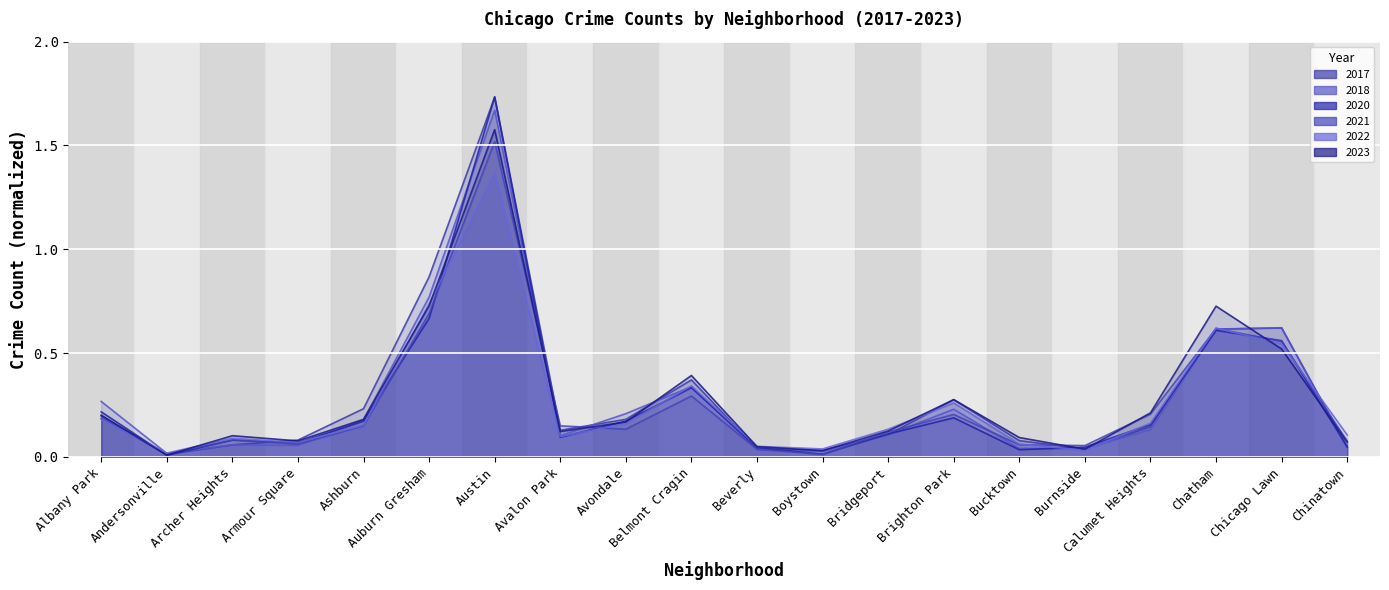

Reading left to right, list all the values displayed in this chart.

2018: Albany Park=0.3	Andersonville=0.0	Archer Heights=0.1	Armour Square=0.1	Ashburn=0.2	Auburn Gresham=0.8	Austin=1.7	Avalon Park=0.1	Avondale=0.2	Belmont Cragin=0.3	Beverly=0.0	Boystown=0.0	Bridgeport=0.1	Brighton Park=0.2	Bucktown=0.0	Burnside=0.0	Calumet Heights=0.1	Chatham=0.6	Chicago Lawn=0.6	Chinatown=0.0
2020: Albany Park=0.2	Andersonville=0.0	Archer Heights=0.1	Armour Square=0.1	Ashburn=0.2	Auburn Gresham=0.7	Austin=1.7	Avalon Park=0.1	Avondale=0.2	Belmont Cragin=0.3	Beverly=0.0	Boystown=0.0	Bridgeport=0.1	Brighton Park=0.2	Bucktown=0.0	Burnside=0.0	Calumet Heights=0.2	Chatham=0.6	Chicago Lawn=0.6	Chinatown=0.0
2022: Albany Park=0.2	Andersonville=0.0	Archer Heights=0.1	Armour Square=0.1	Ashburn=0.2	Auburn Gresham=0.7	Austin=1.4	Avalon Park=0.1	Avondale=0.2	Belmont Cragin=0.3	Beverly=0.1	Boystown=0.0	Bridgeport=0.1	Brighton Park=0.3	Bucktown=0.1	Burnside=0.0	Calumet Heights=0.2	Chatham=0.6	Chicago Lawn=0.5	Chinatown=0.1
2023: Albany Park=0.2	Andersonville=0.0	Archer Heights=0.1	Armour Square=0.1	Ashburn=0.2	Auburn Gresham=0.7	Austin=1.6	Avalon Park=0.1	Avondale=0.2	Belmont Cragin=0.4	Beverly=0.1	Boystown=0.0	Bridgeport=0.1	Brighton Park=0.3	Bucktown=0.1	Burnside=0.0	Calumet Heights=0.2	Chatham=0.7	Chicago Lawn=0.5	Chinatown=0.1
2017: Albany Park=0.2	Andersonville=0.0	Archer Heights=0.1	Armour Square=0.1	Ashburn=0.2	Auburn Gresham=0.9	Austin=1.7	Avalon Park=0.1	Avondale=0.2	Belmont Cragin=0.4	Beverly=0.0	Boystown=0.0	Bridgeport=0.1	Brighton Park=0.3	Bucktown=0.1	Burnside=0.0	Calumet Heights=0.1	Chatham=0.6	Chicago Lawn=0.6	Chinatown=0.0
2021: Albany Park=0.2	Andersonville=0.0	Archer Heights=0.1	Armour Square=0.1	Ashburn=0.1	Auburn Gresham=0.7	Austin=1.5	Avalon Park=0.1	Avondale=0.1	Belmont Cragin=0.3	Beverly=0.0	Boystown=0.0	Bridgeport=0.1	Brighton Park=0.2	Bucktown=0.1	Burnside=0.1	Calumet Heights=0.2	Chatham=0.6	Chicago Lawn=0.6	Chinatown=0.1